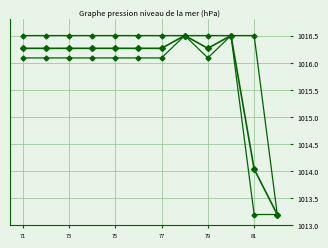

Reading right to left, extract all data points from this chart.

mean col_1: 1013.2	1014.0	1016.5	1016.3	1016.5	1016.3	1016.3	1016.3	1016.3	1016.3	1016.3	1016.3
min col_1: 1013.2	1013.2	1016.5	1016.1	1016.5	1016.1	1016.1	1016.1	1016.1	1016.1	1016.1	1016.1
max col_1: 1013.2	1016.5	1016.5	1016.5	1016.5	1016.5	1016.5	1016.5	1016.5	1016.5	1016.5	1016.5